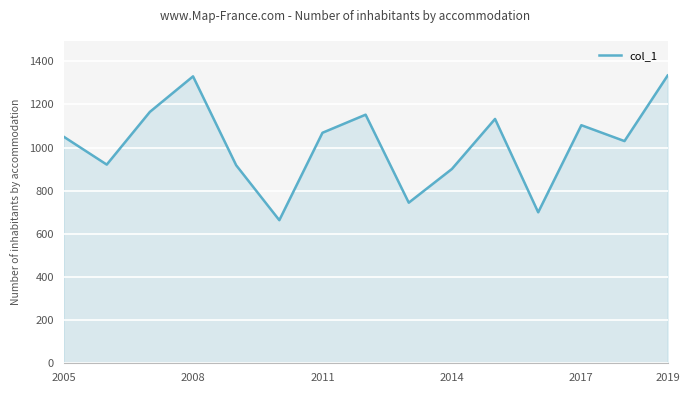

What is the average value?

1014.6